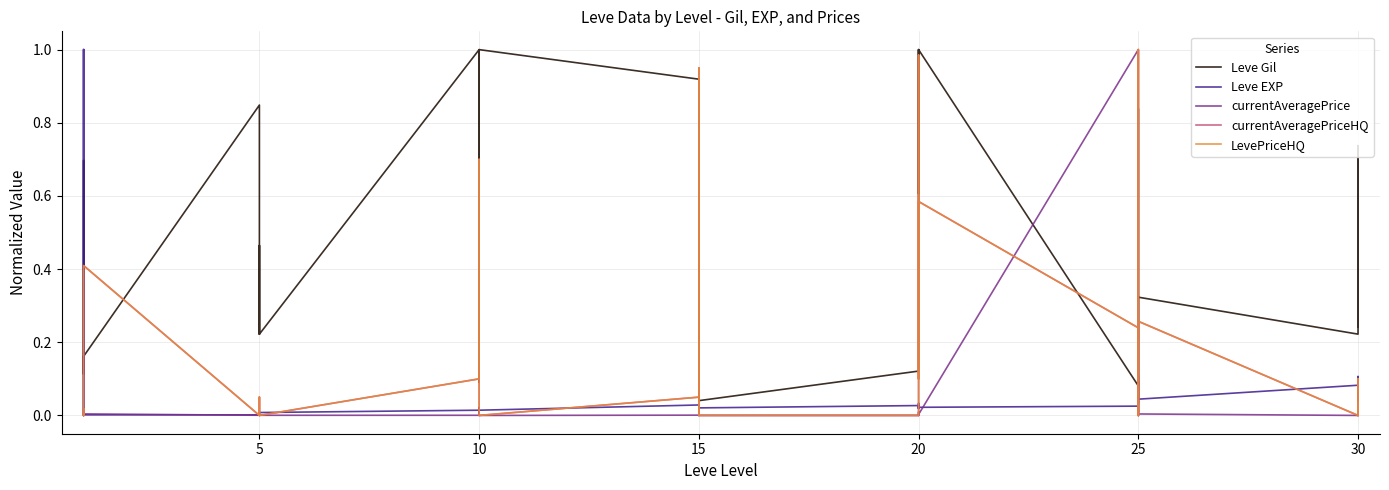

True or false: Leve EXP has more than 1 points higher than both neighbors.

True